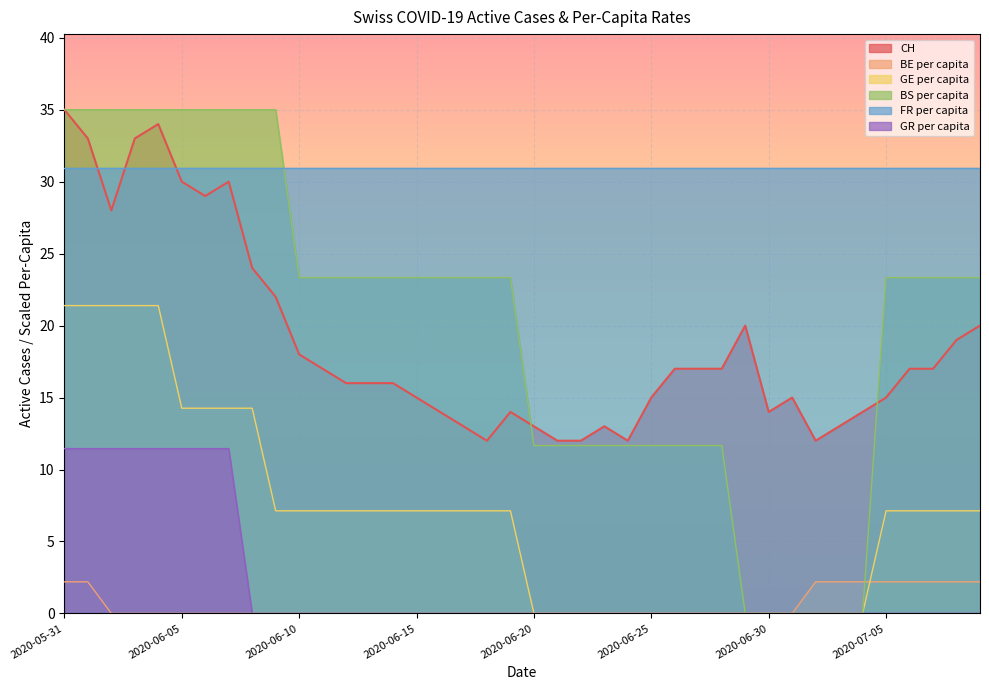

The BE_pc series shows 0.0 at 2020-06-13. True or false?

True